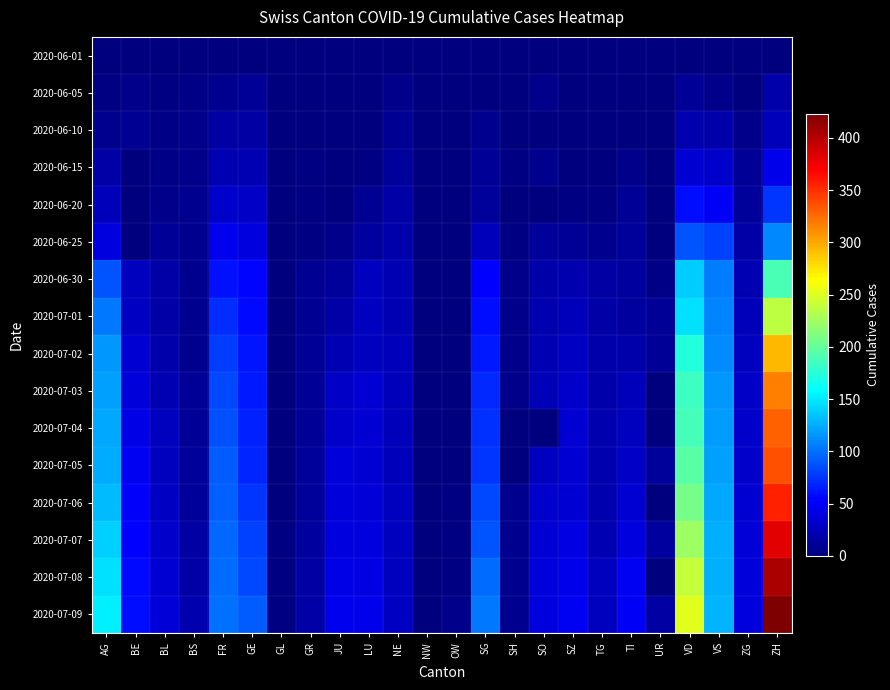

Count the number of categories in the chart.

24